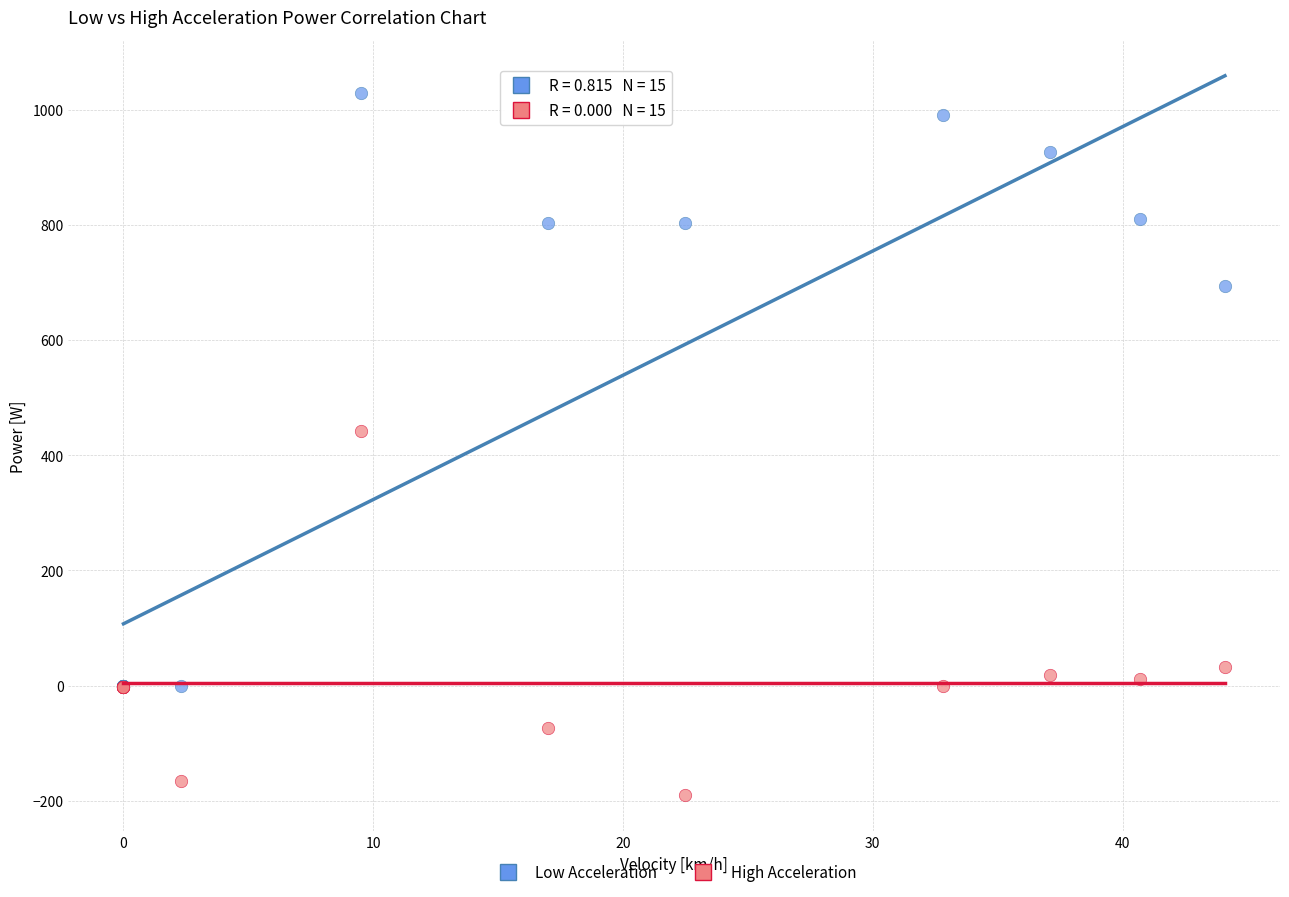

Across all series, what Y value is closest to 418?

441.5